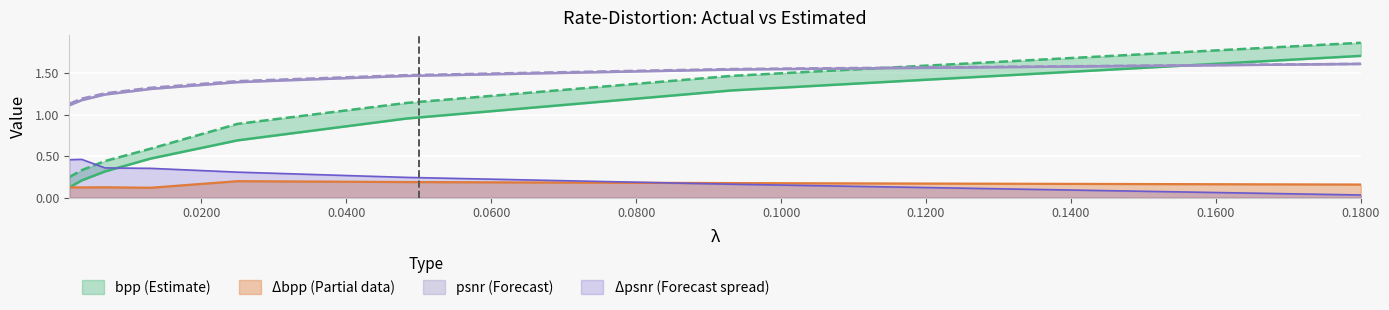

True or false: psnr-est and psnr cross at least once.

False